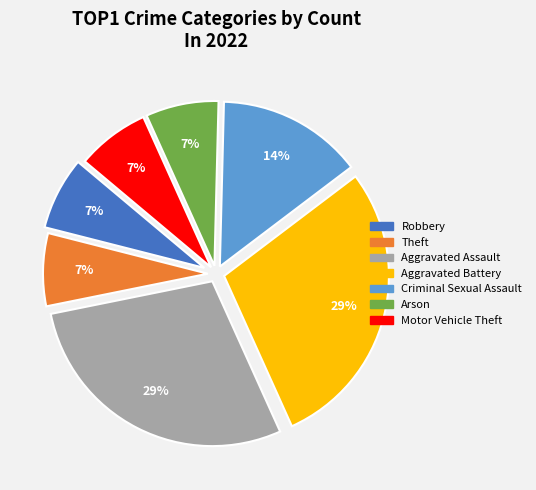

Combined, do Aggravated Battery and Motor Vehicle Theft account for over 50%?

No